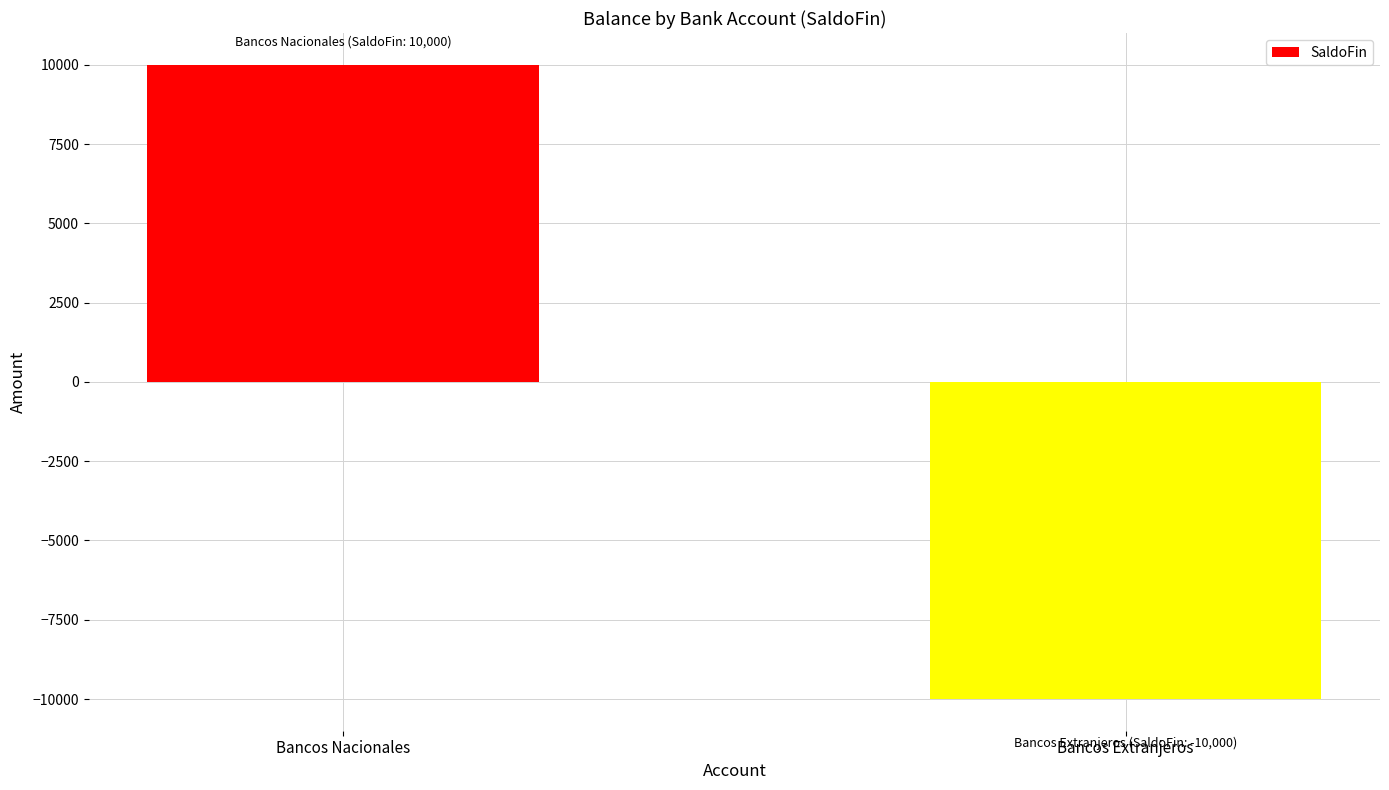

List the labels in order of value, smallest first.

Bancos Extranjeros, Bancos Nacionales